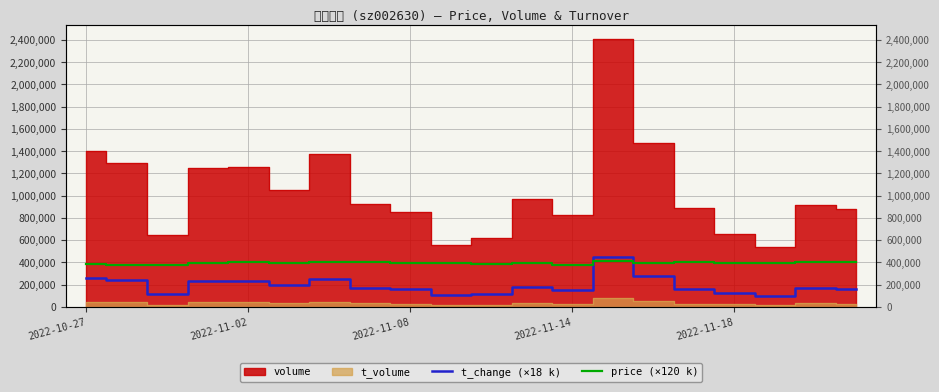

At which label is price (×120 k) closest to 393000?

9